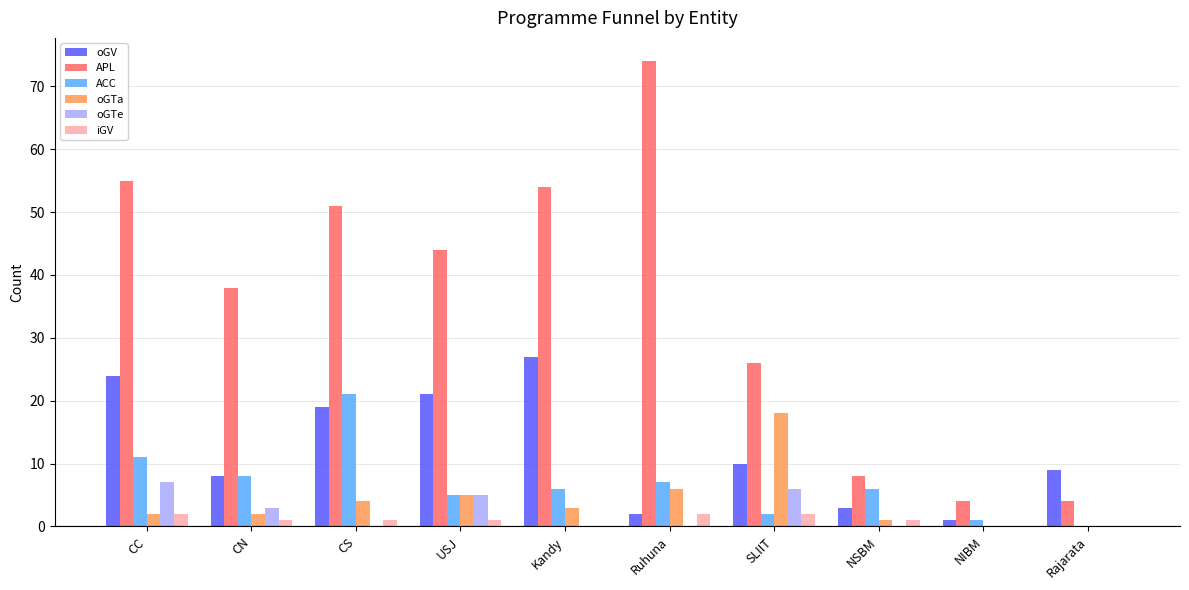

Where is ACC nearest to the value 10?

CC